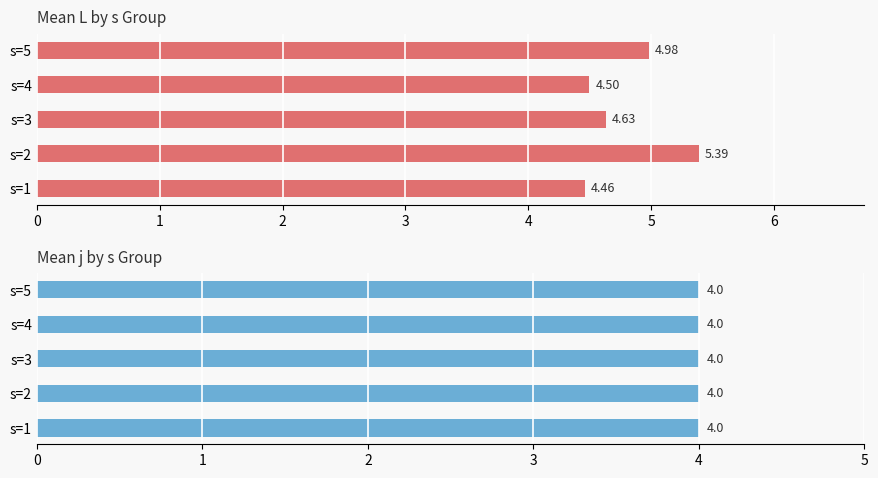

Are the bars grouped side by side (vs. stacked)?

Yes